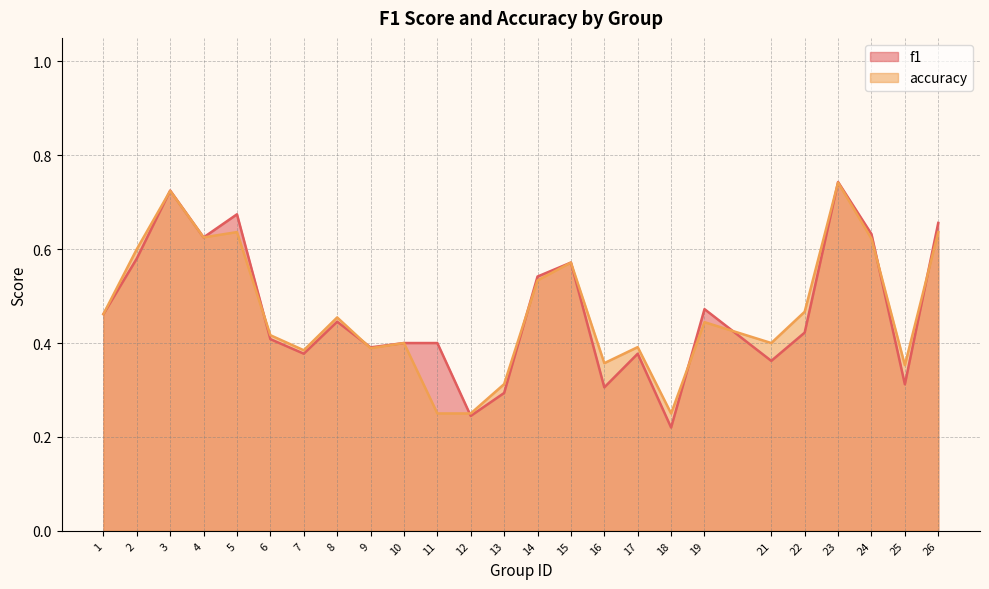

How many categories are shown in the chart?

25